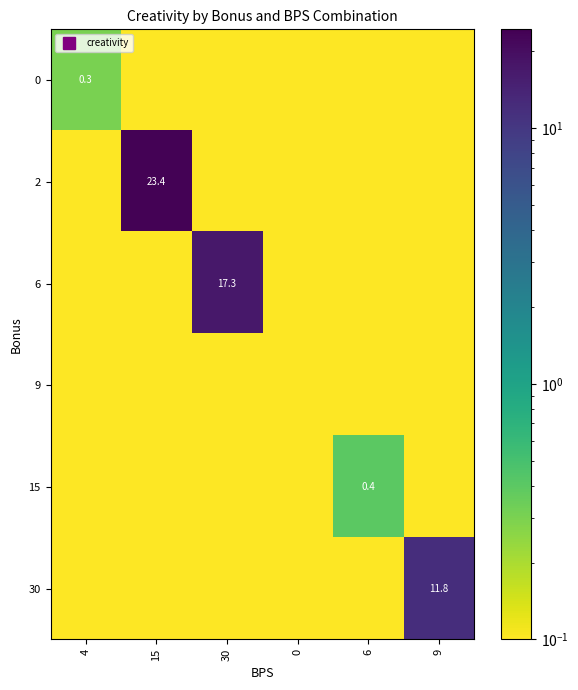

At which category does the chart reach its peak across all series?

15